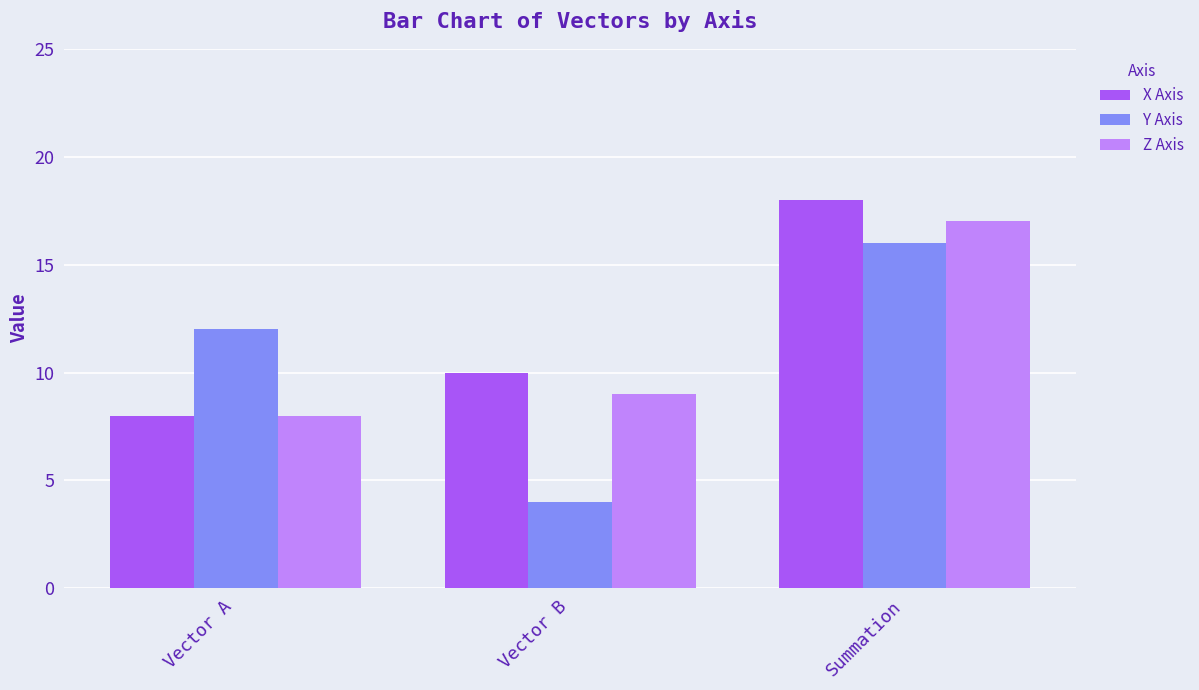

What are all the series names shown in the legend?

X Axis, Y Axis, Z Axis